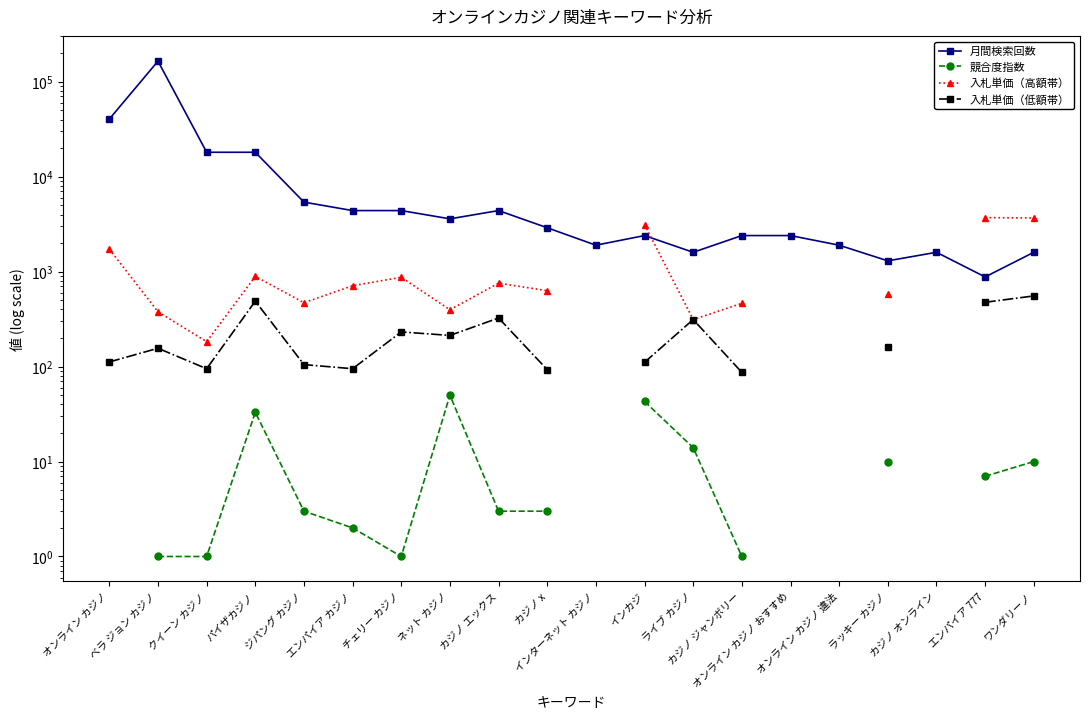

In 入札単価（低額帯）, how many points are lower than both neighbors (excluding endpoints)?

3